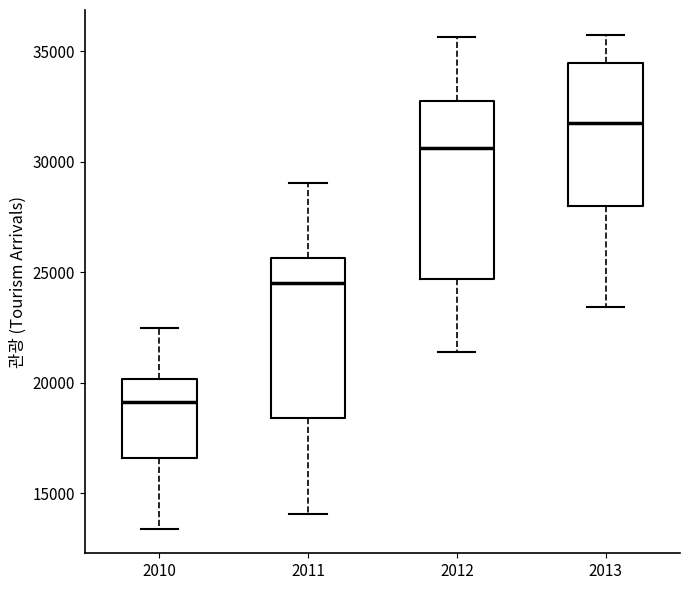

Where is the lower edge of the box at x = 2013 on the y-axis? The values are not printed on the chart, so give them approximately, as read against the axis.

28000